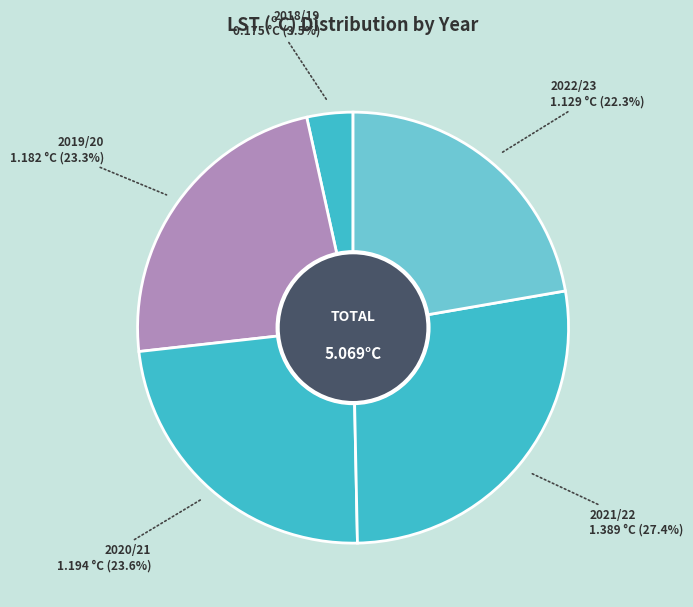

How many slices are in this pie chart?

5